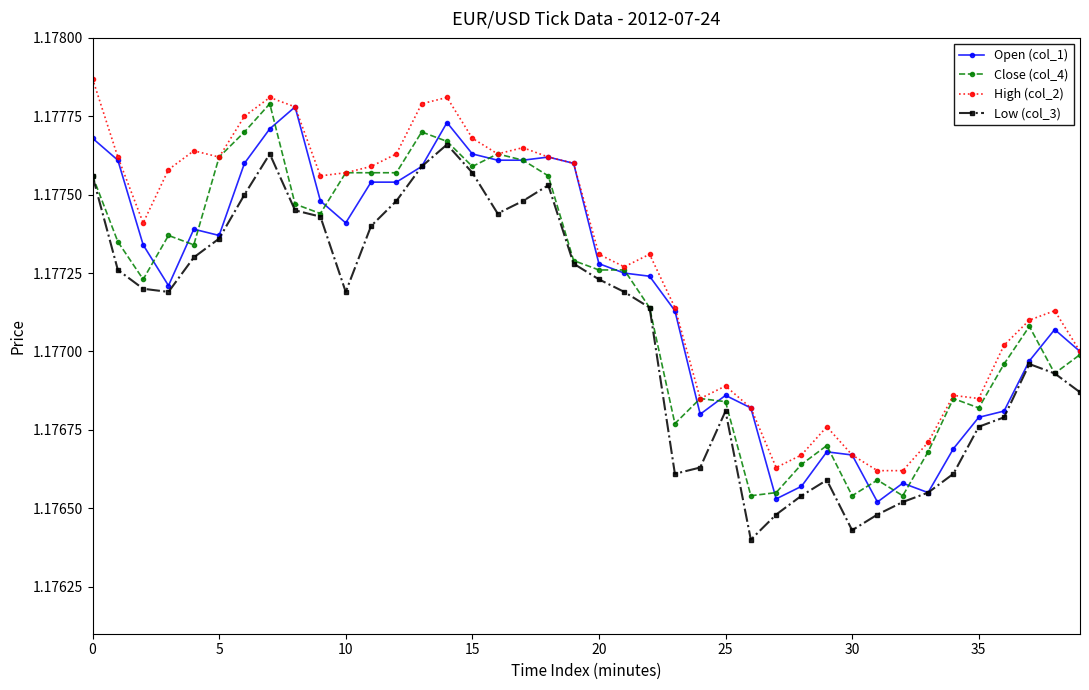

Count the Low (col_3) values in the range 1 to 2.

40